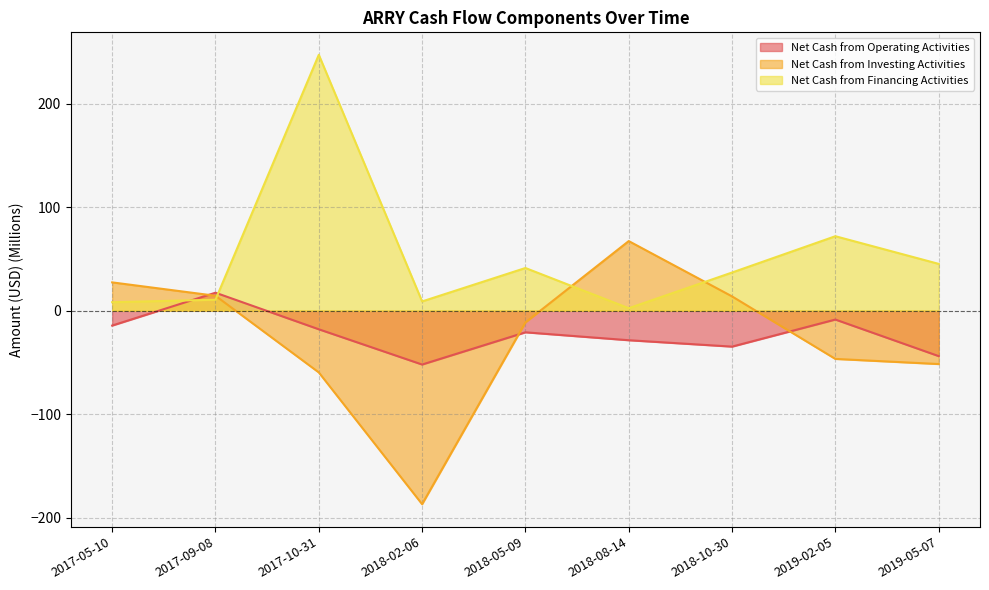

At which category does Net Cash from Financing Activities reach its first local peak?

2017-10-31